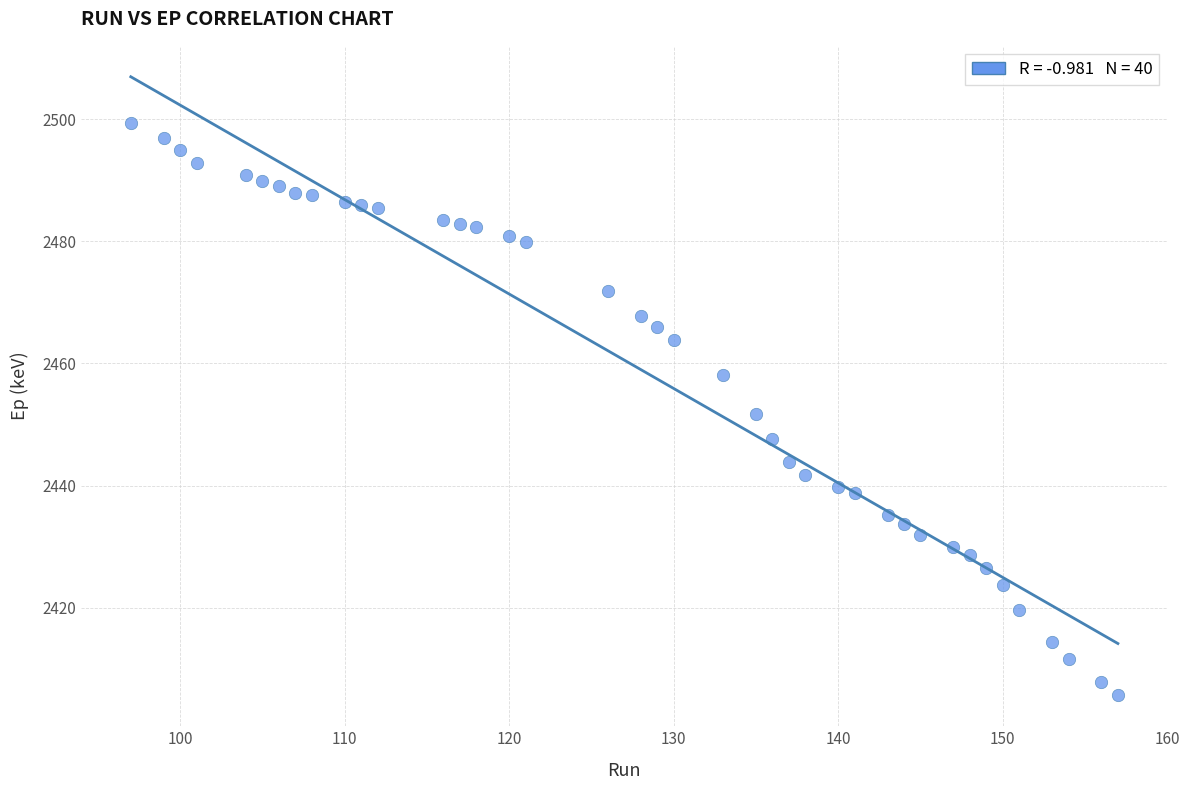

What is the range of Y values (max minus min)?

93.6